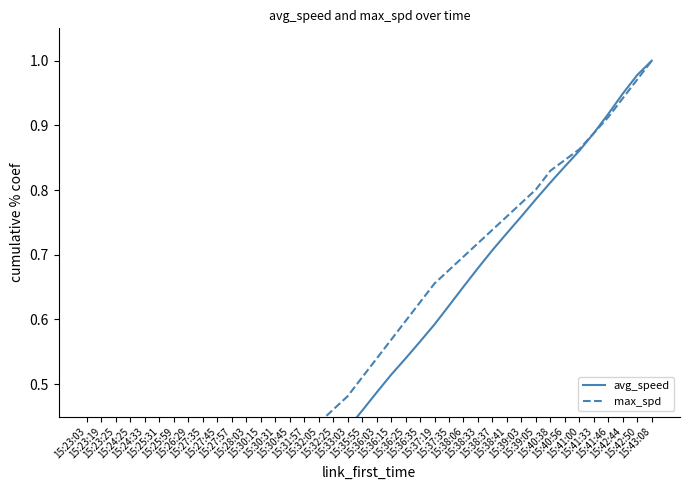

Between 15:26:29 and 15:30:31, which is larger?

15:30:31